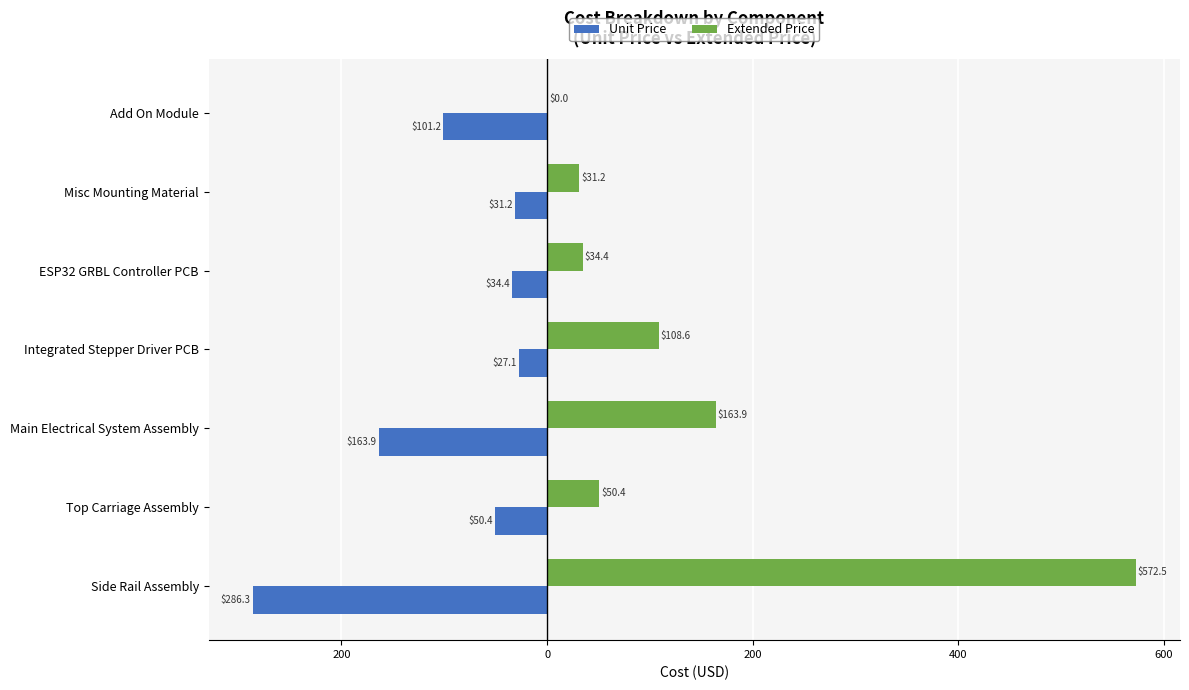

What are all the series names shown in the legend?

Unit Price, Extended Price